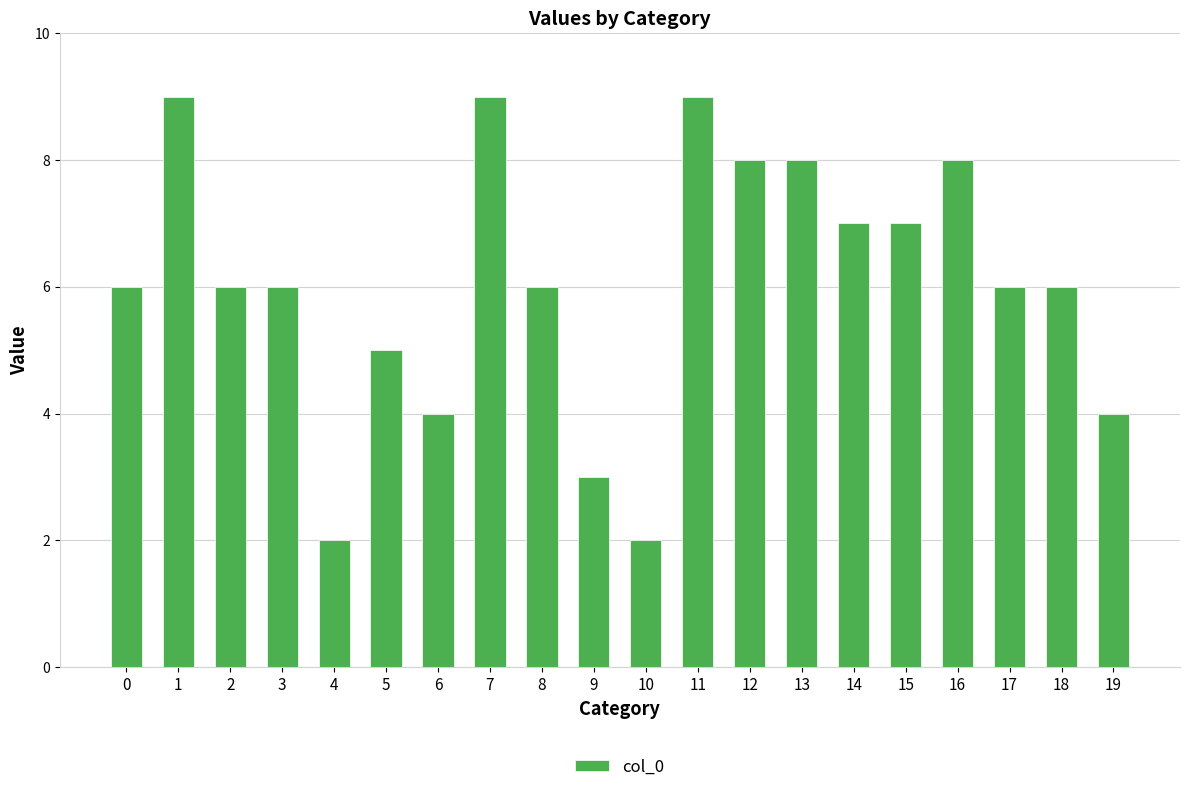

Between 10 and 5, which is larger?

5